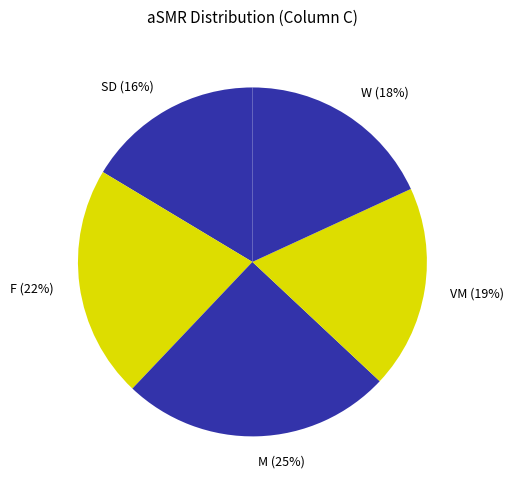

Is F the majority of the pie?

No